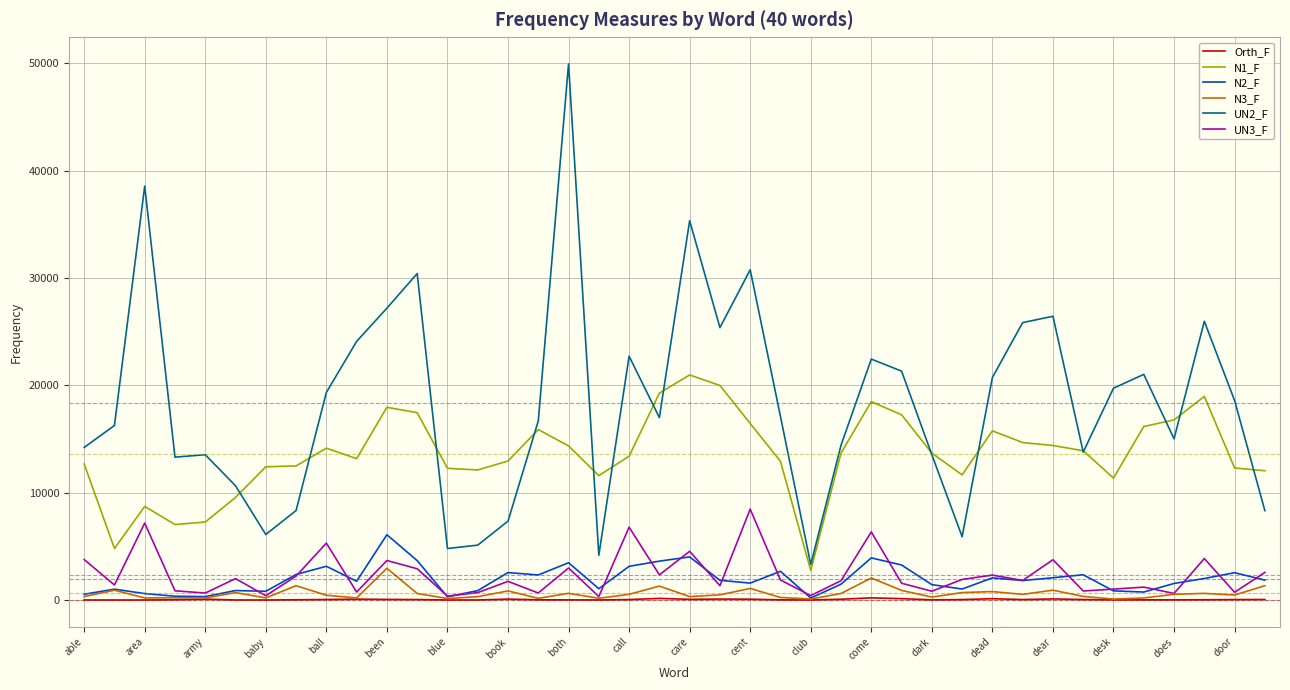

How many lines are shown in the chart?

6